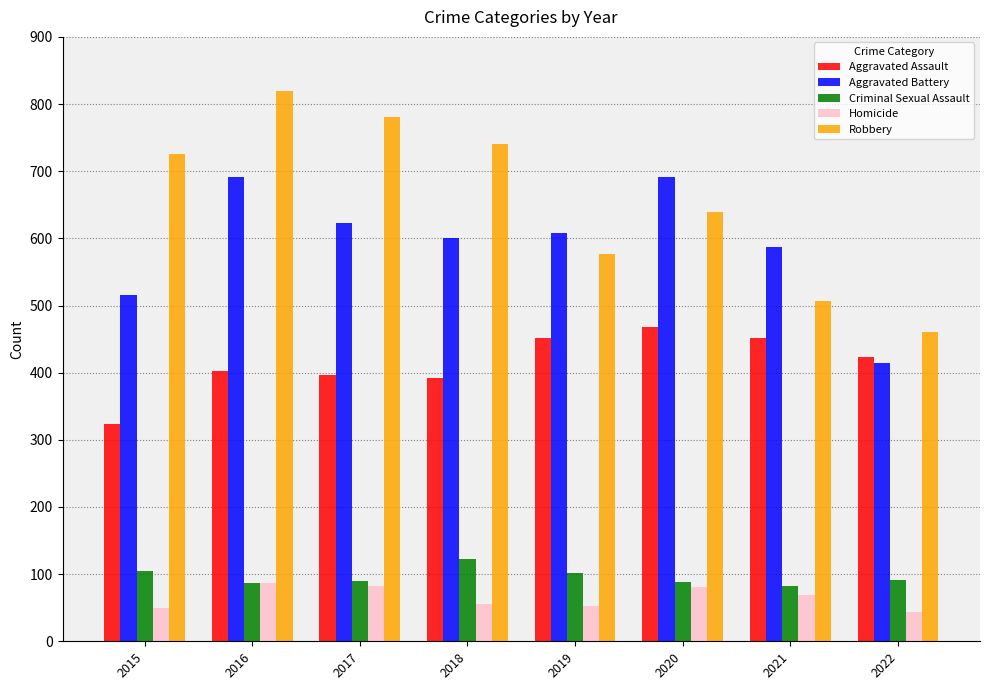

What is the highest value of the Aggravated Assault series?

468